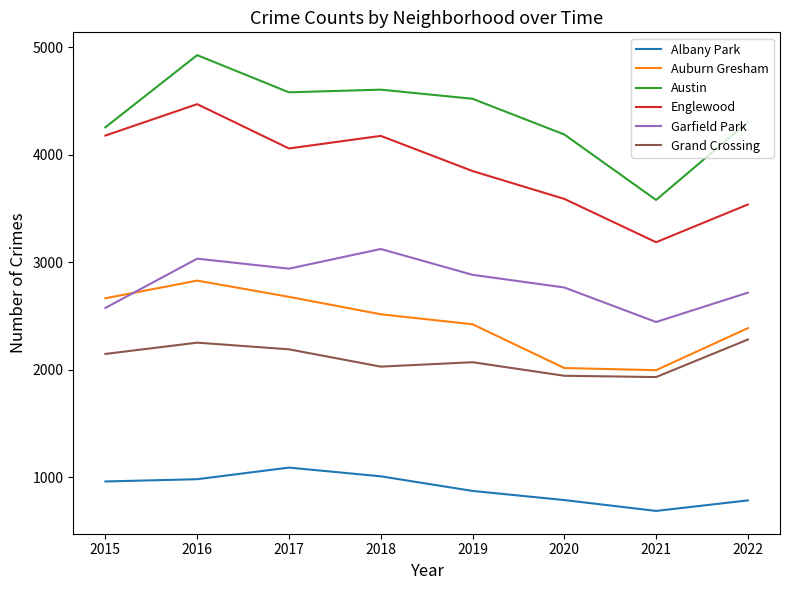

How many lines are shown in the chart?

6